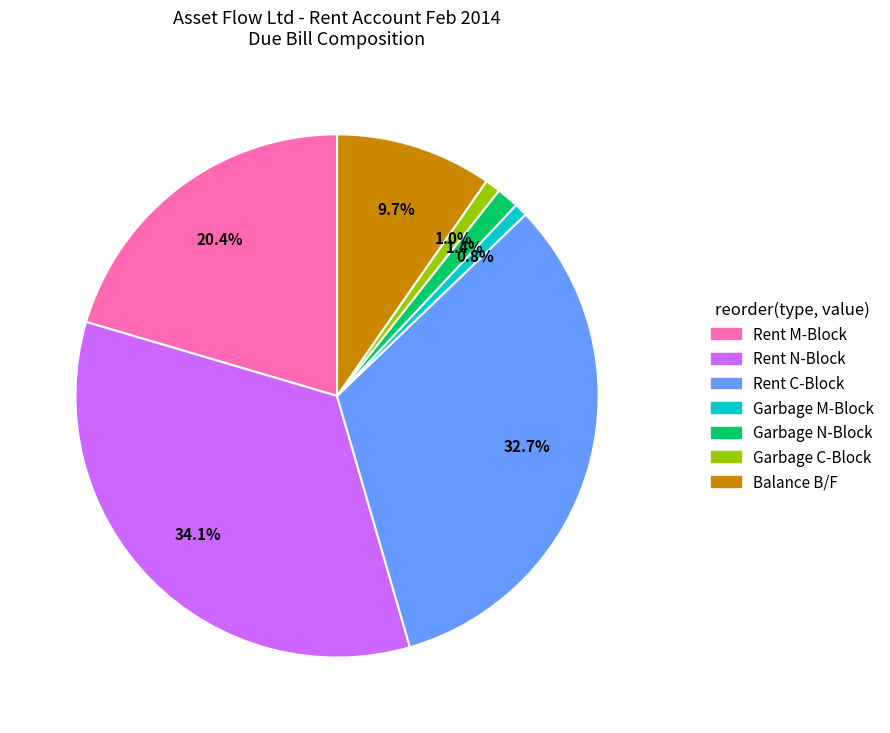

Is there a majority slice in this chart?

No